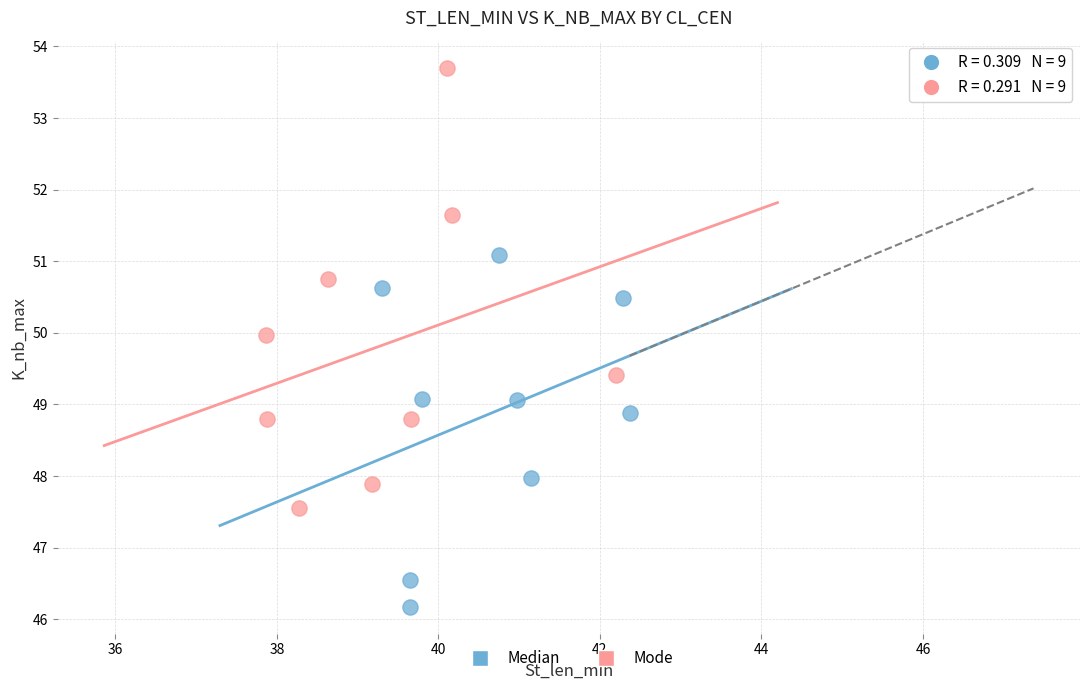

Which series has the largest Y range (max minus min)?

Mode